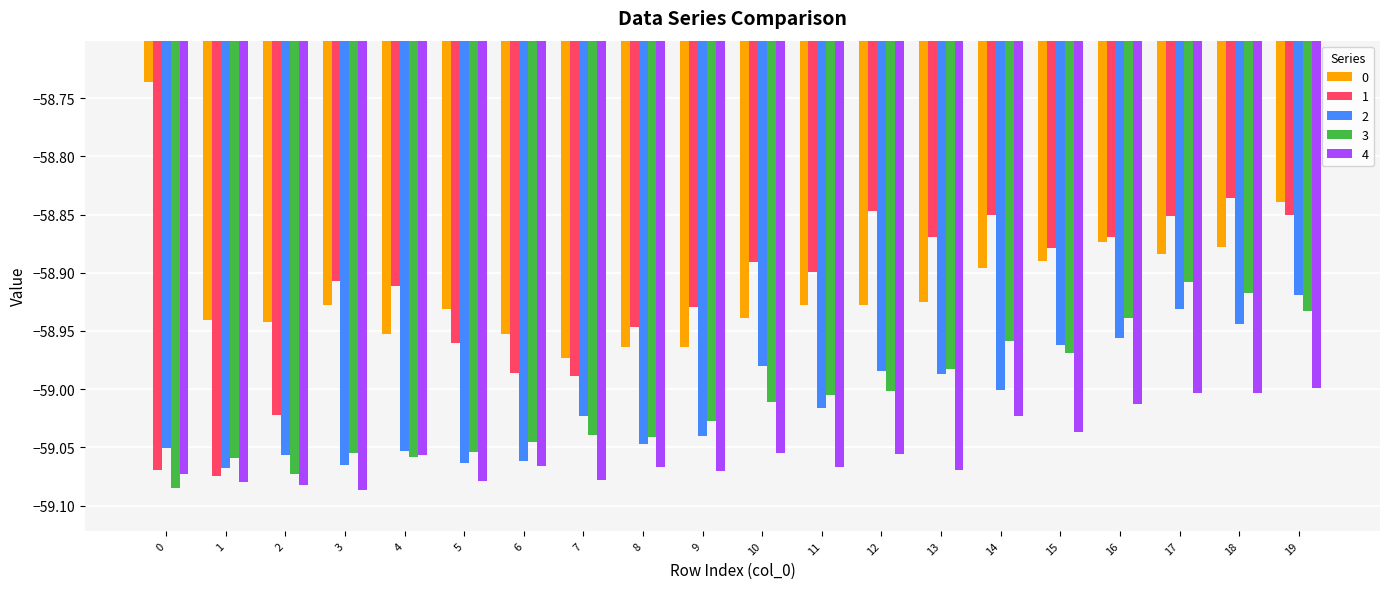

What is the sum of all 1 values?

-1178.4